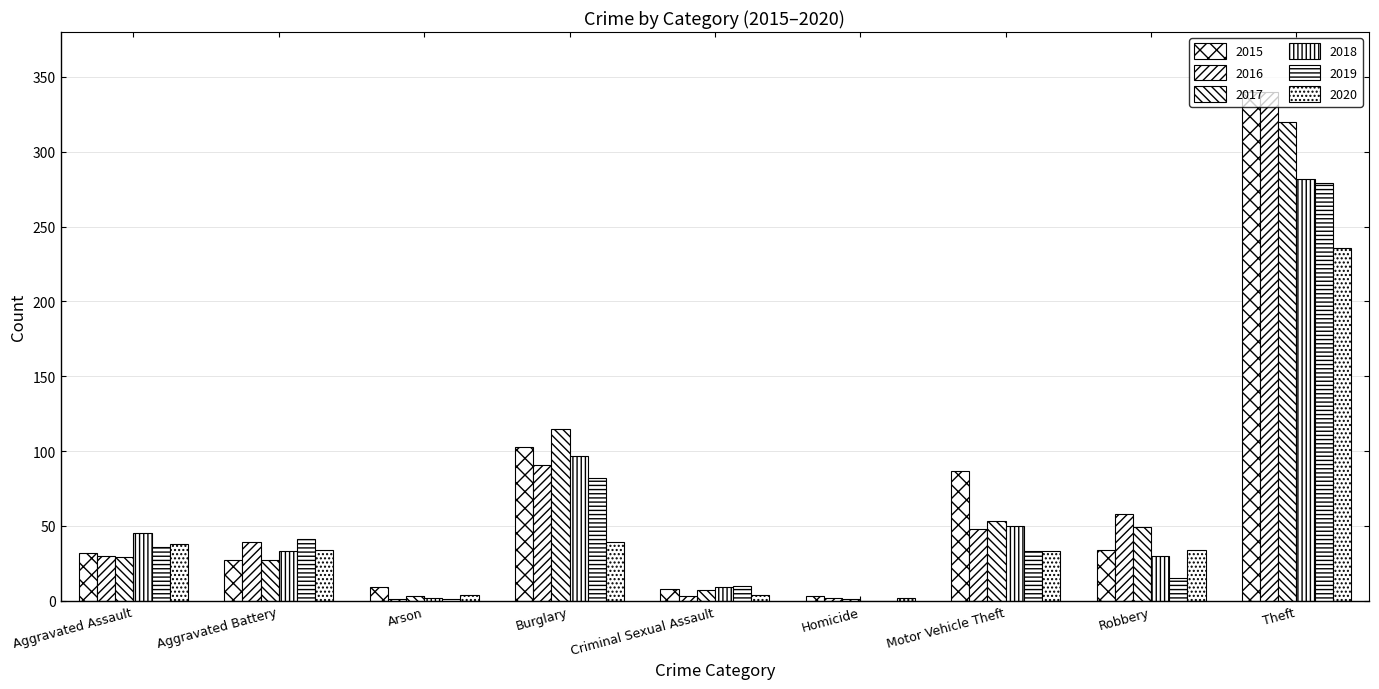

How many series are shown in this chart?

6